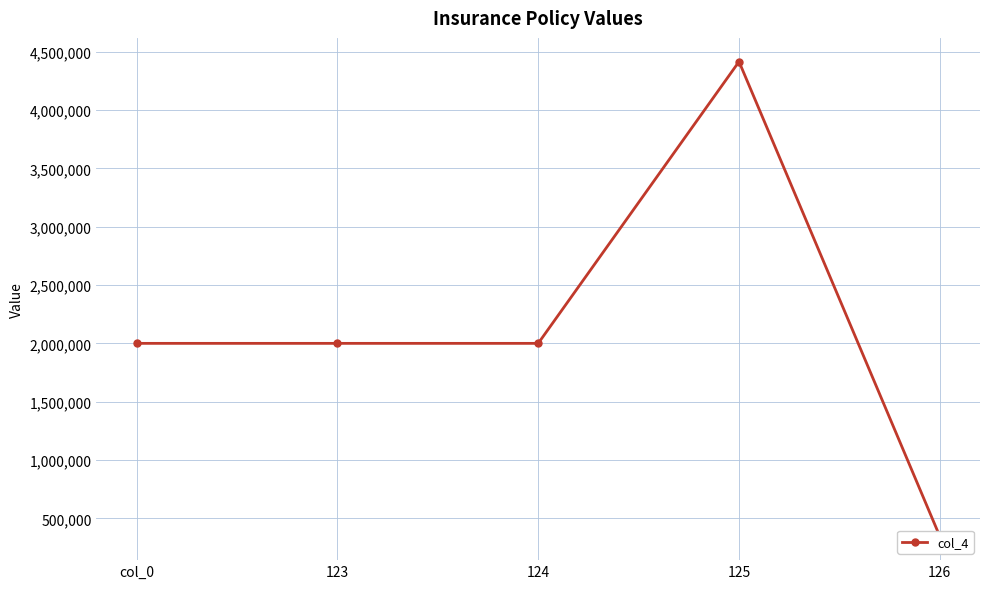

True or false: the data shows 2000000 at 123.

True